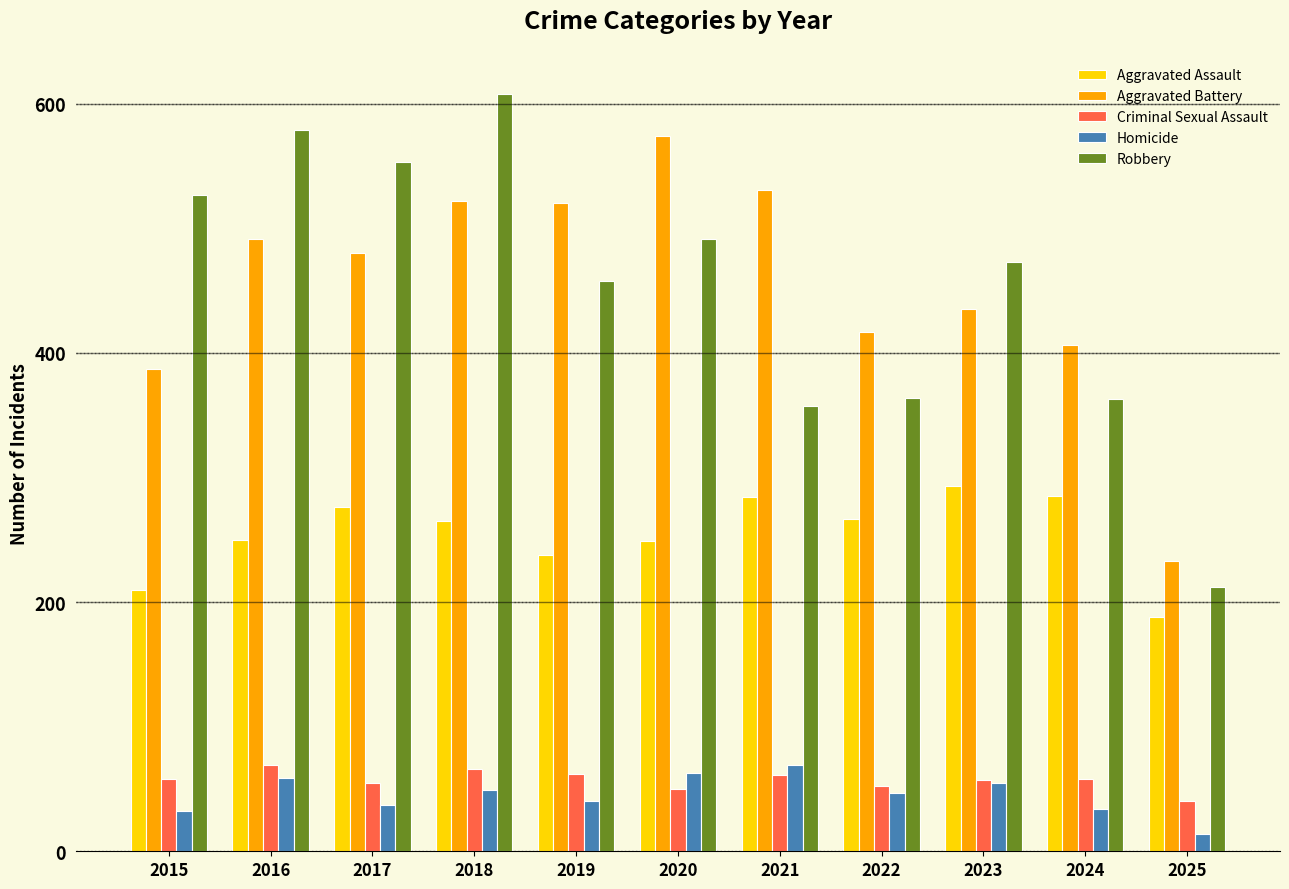

Which series changed the most between 2017 and 2025?

Robbery